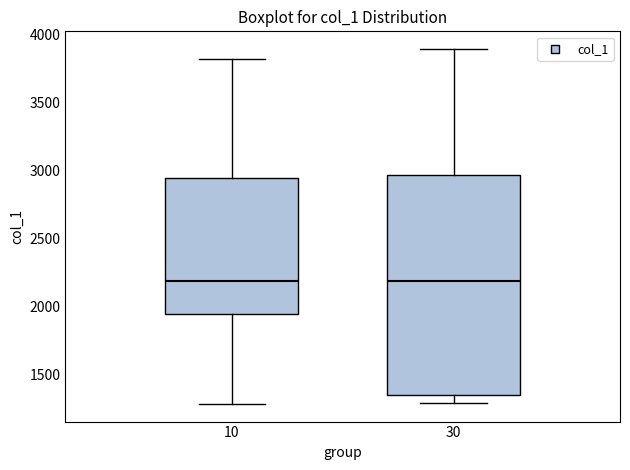

Reading left to right, transcribe this box plot: for each box, give where its median line is, the range the box spans, and where its two whiskers end, as read against the y-axis. The values are not printed on the chart, so give them approximately, as read against the axis.

10: median 2200, box 1950 to 2950, whiskers 1300 to 3800
30: median 2200, box 1350 to 2950, whiskers 1300 to 3900